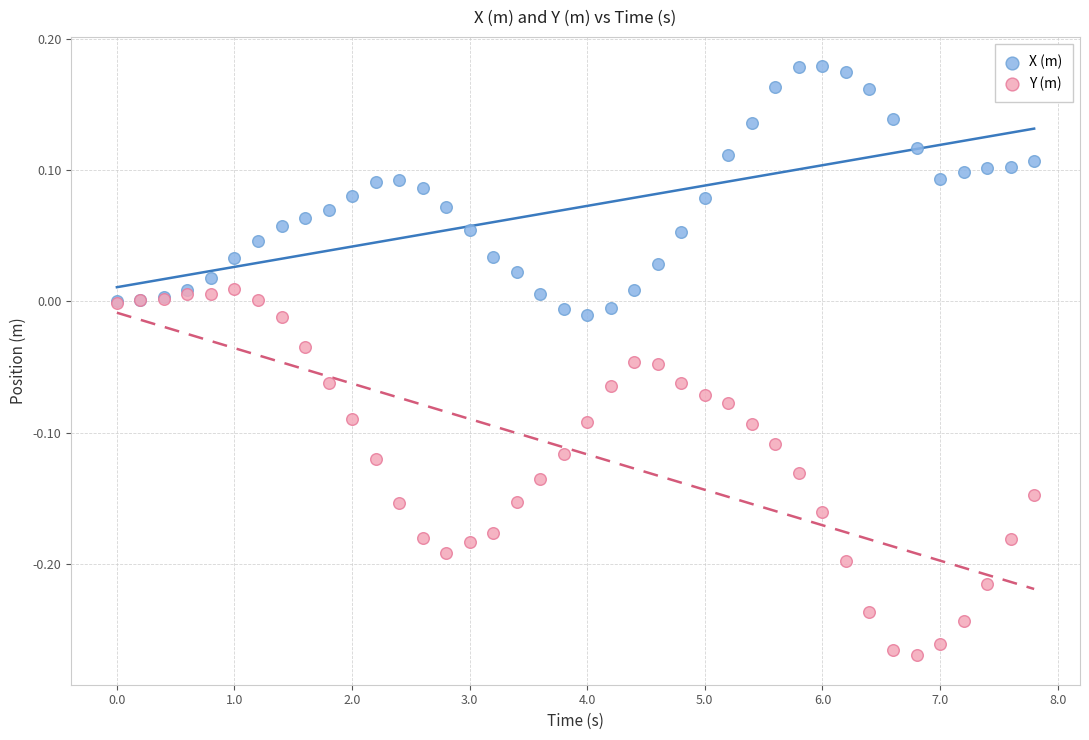

What is the X range (max minus min) for the scatter plot?

7.8